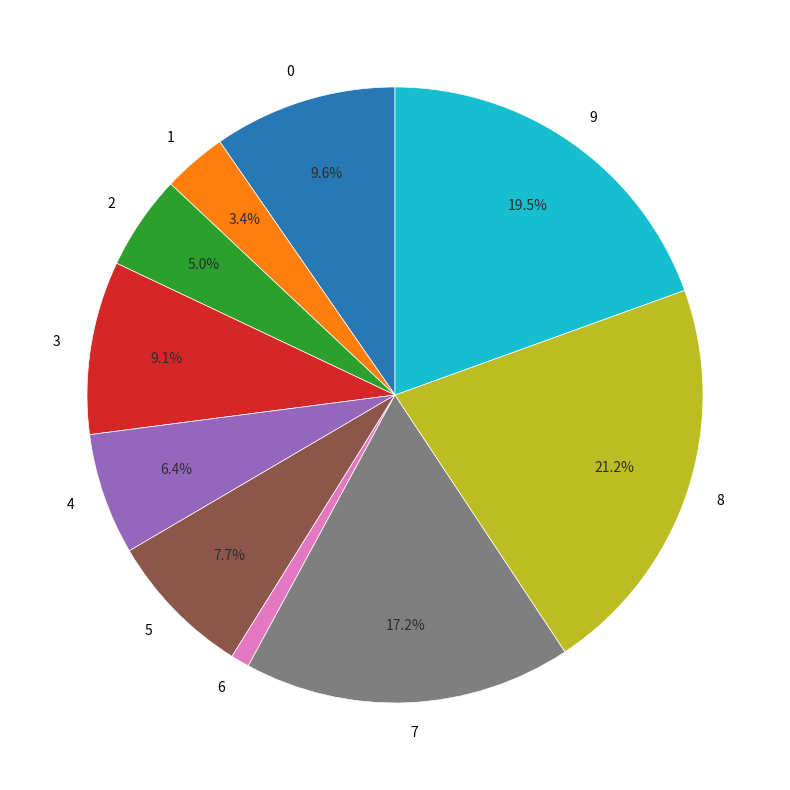

Count the number of slices in the pie.

10